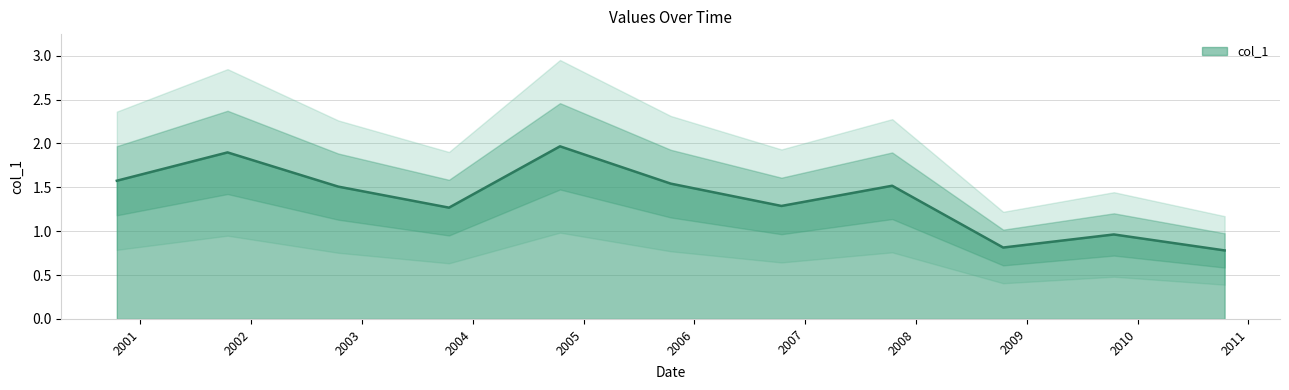

How many data points are above 1?

8